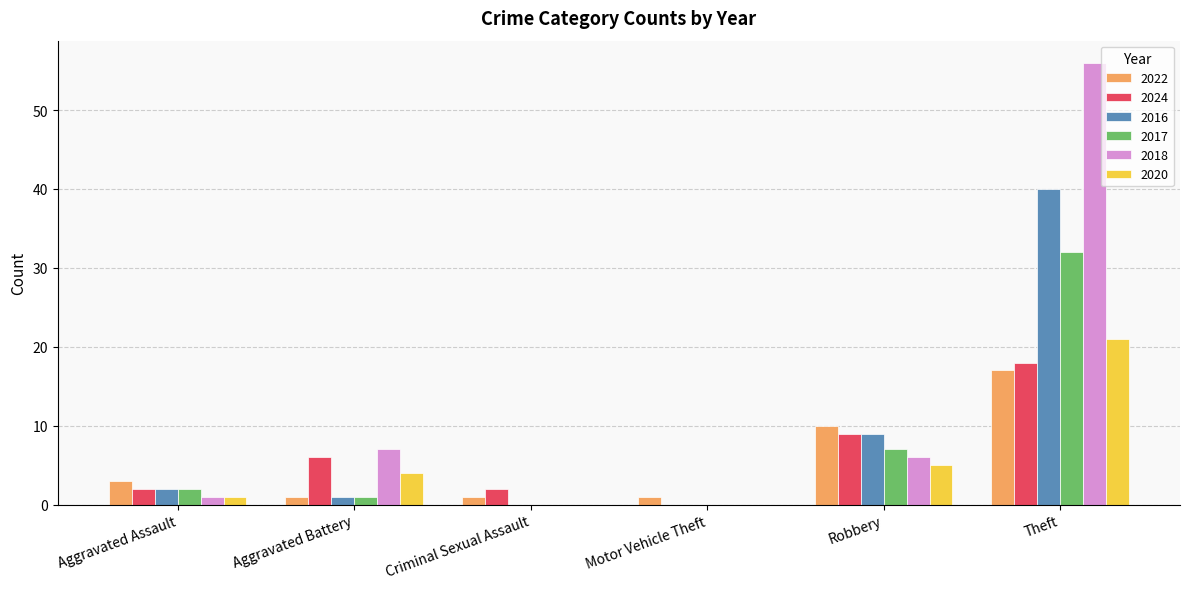

Are the bars horizontal?

No